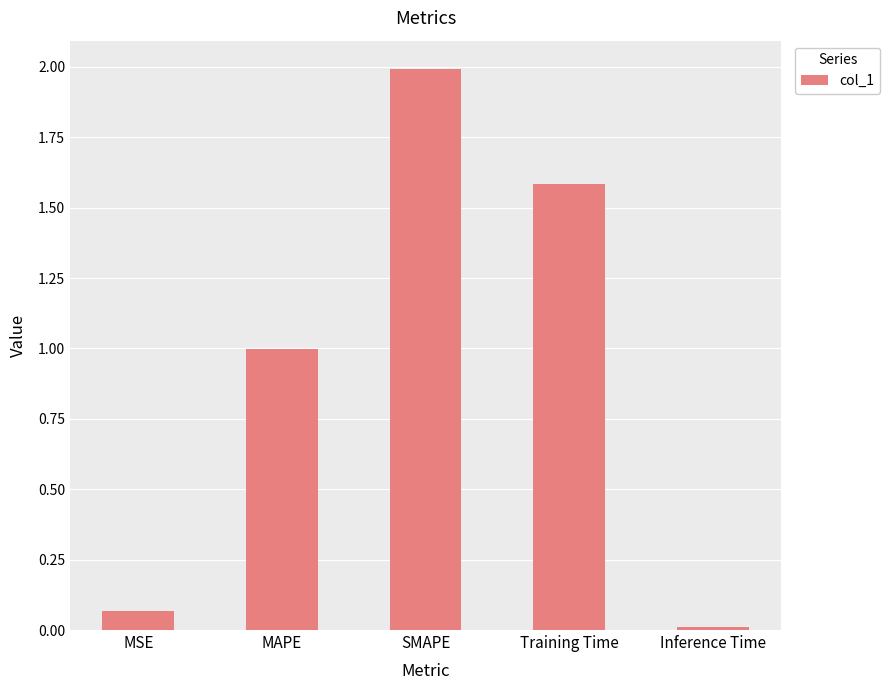

What is the maximum value shown in the chart?

2.0